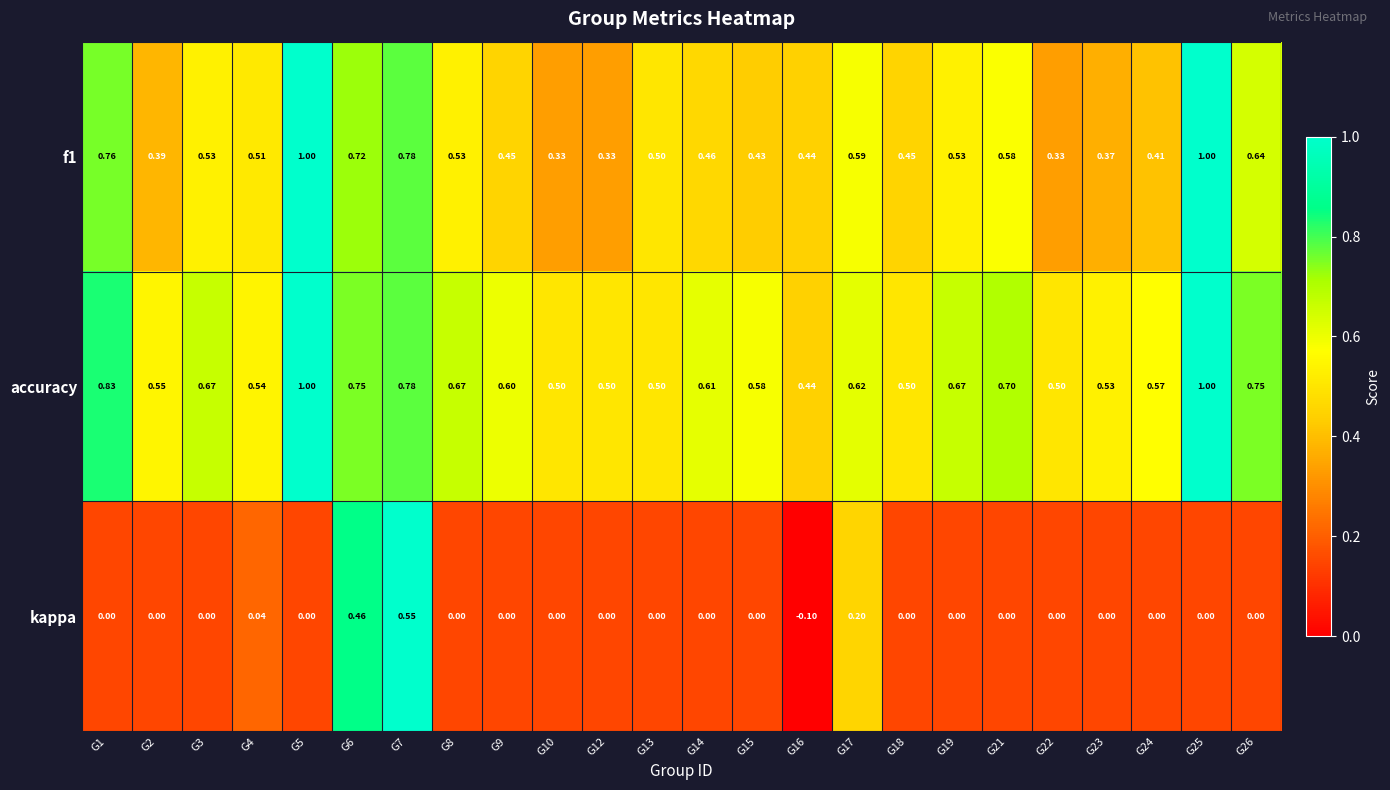

How many categories are shown in the chart?

24